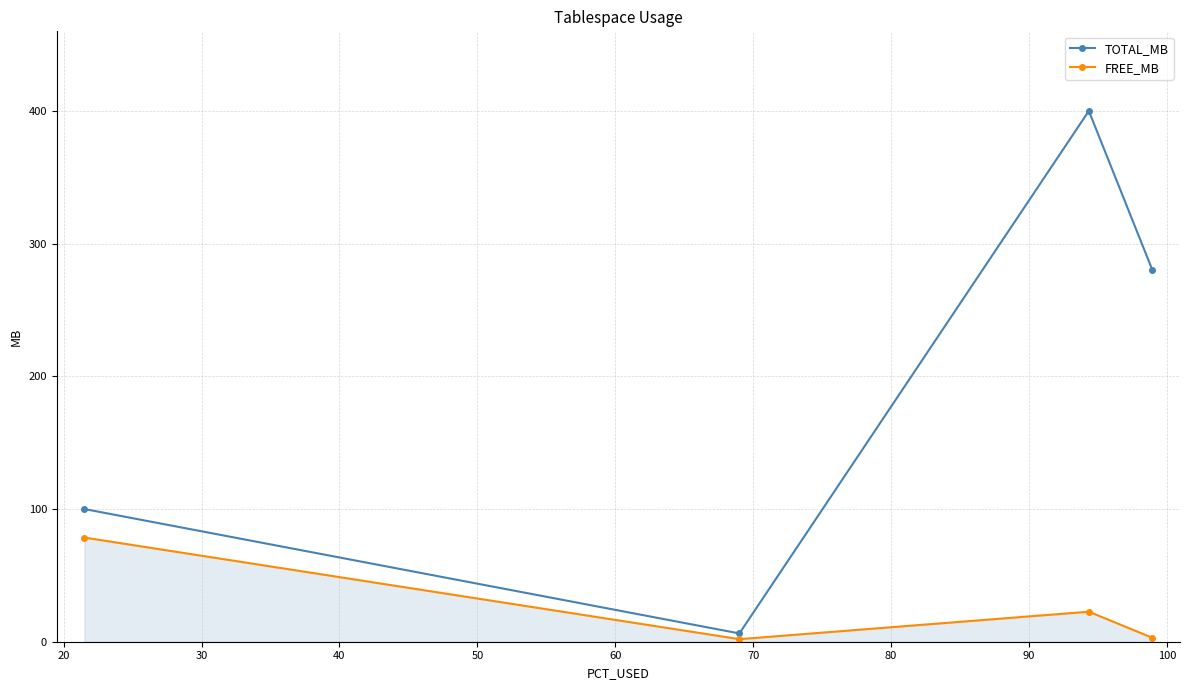

List the series in order of their peak value, lowest first.

FREE_MB, TOTAL_MB